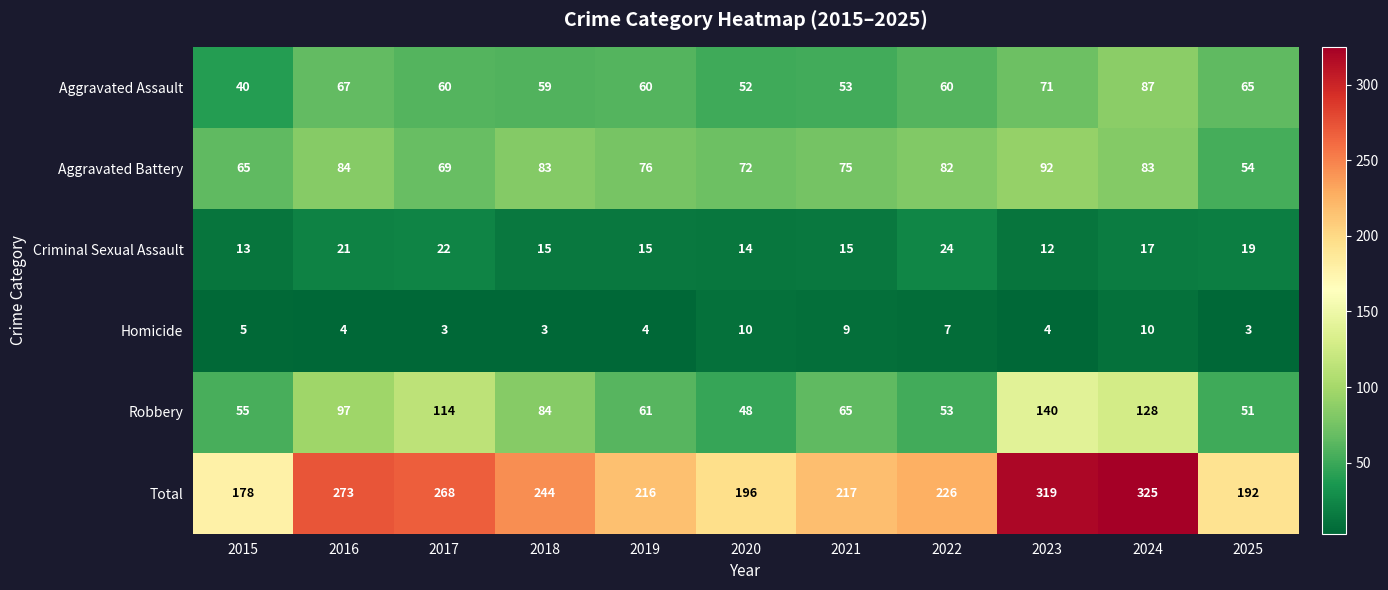

Count the number of categories in the chart.

11